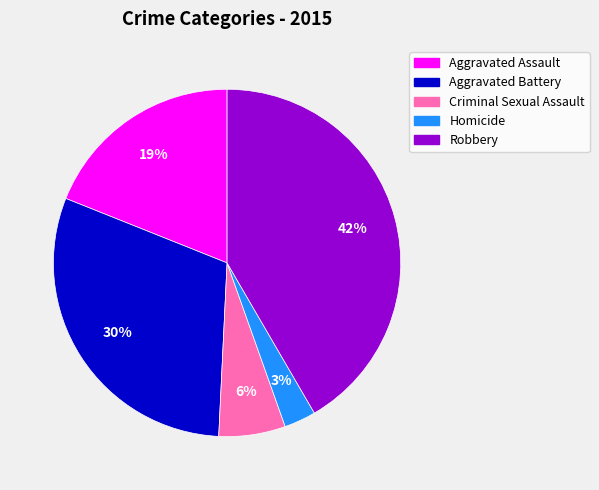

What percentage is the Criminal Sexual Assault slice, to the nearest percent?

6%